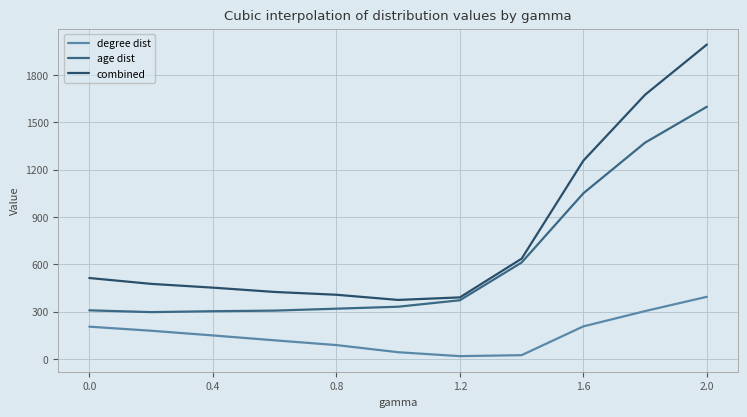

Which series has the largest range (max minus min)?

combined